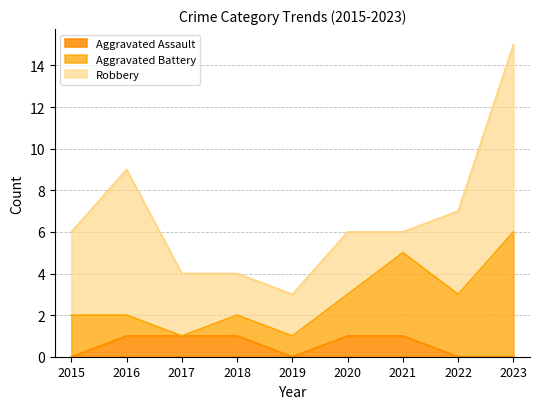

At which label does Aggravated Assault reach its peak?

2016